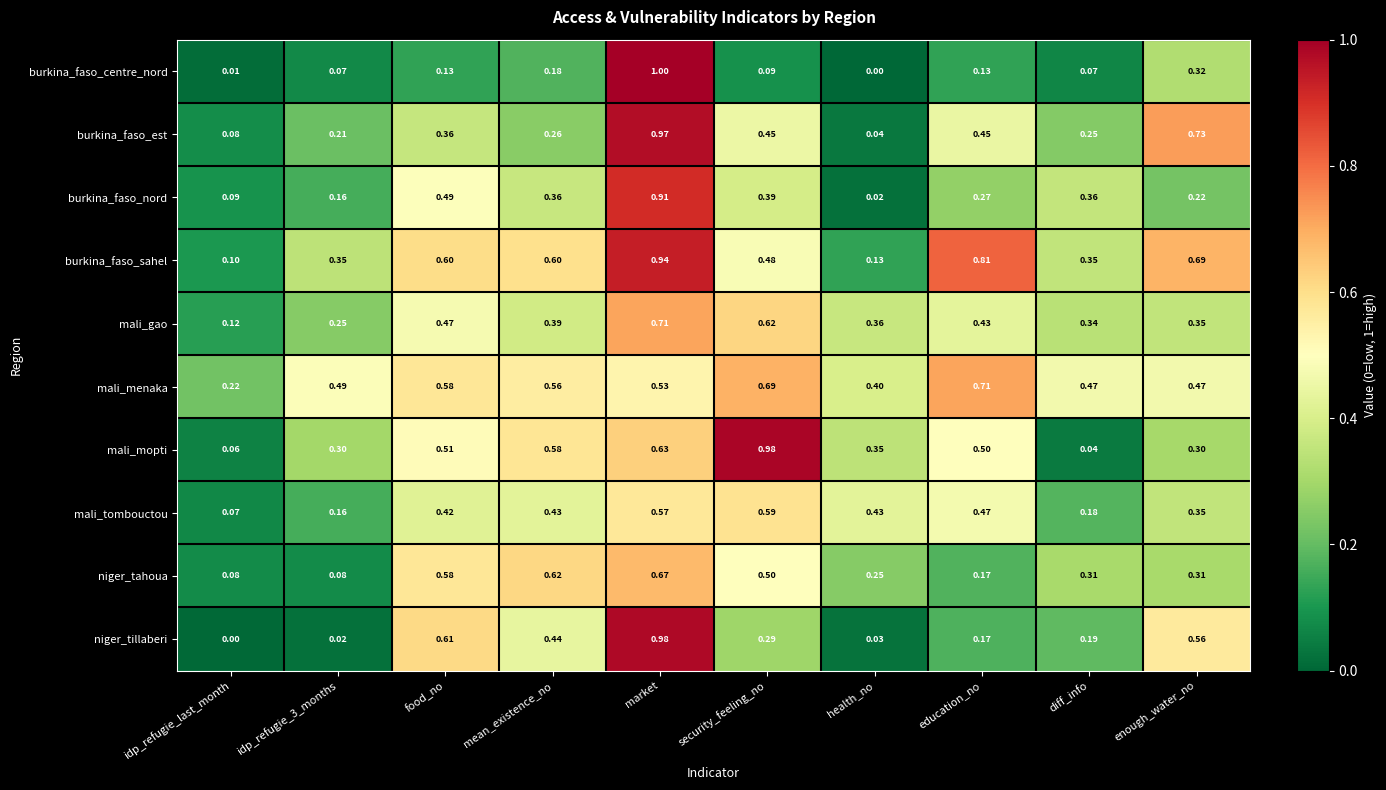

Which series has the widest spread of values?

burkina_faso_centre_nord